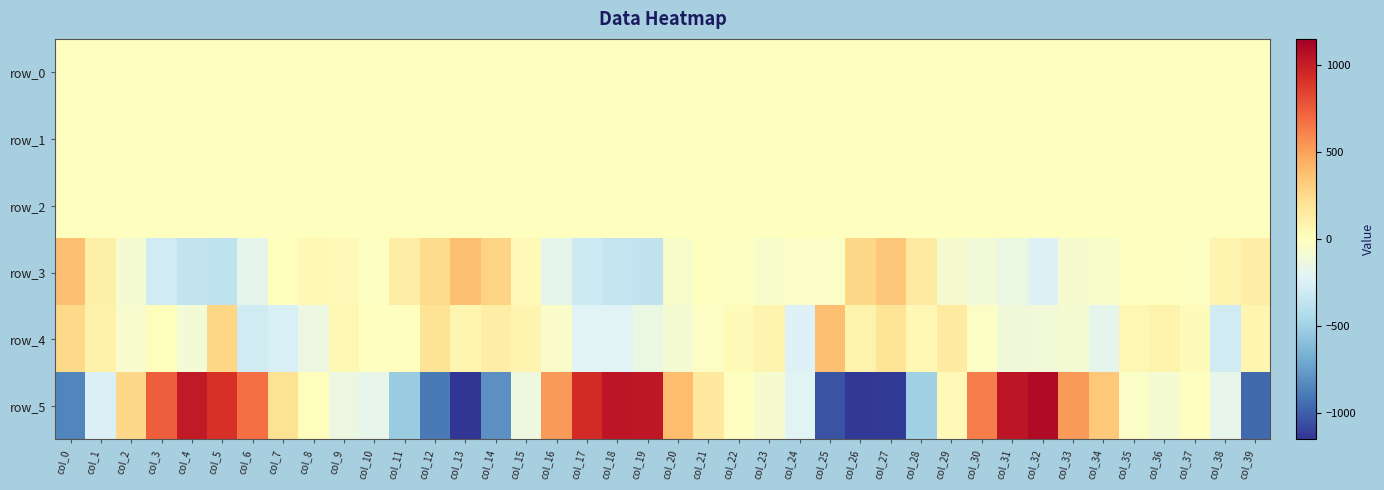

Between col_5 and col_21, which series saw the biggest shift?

row_5